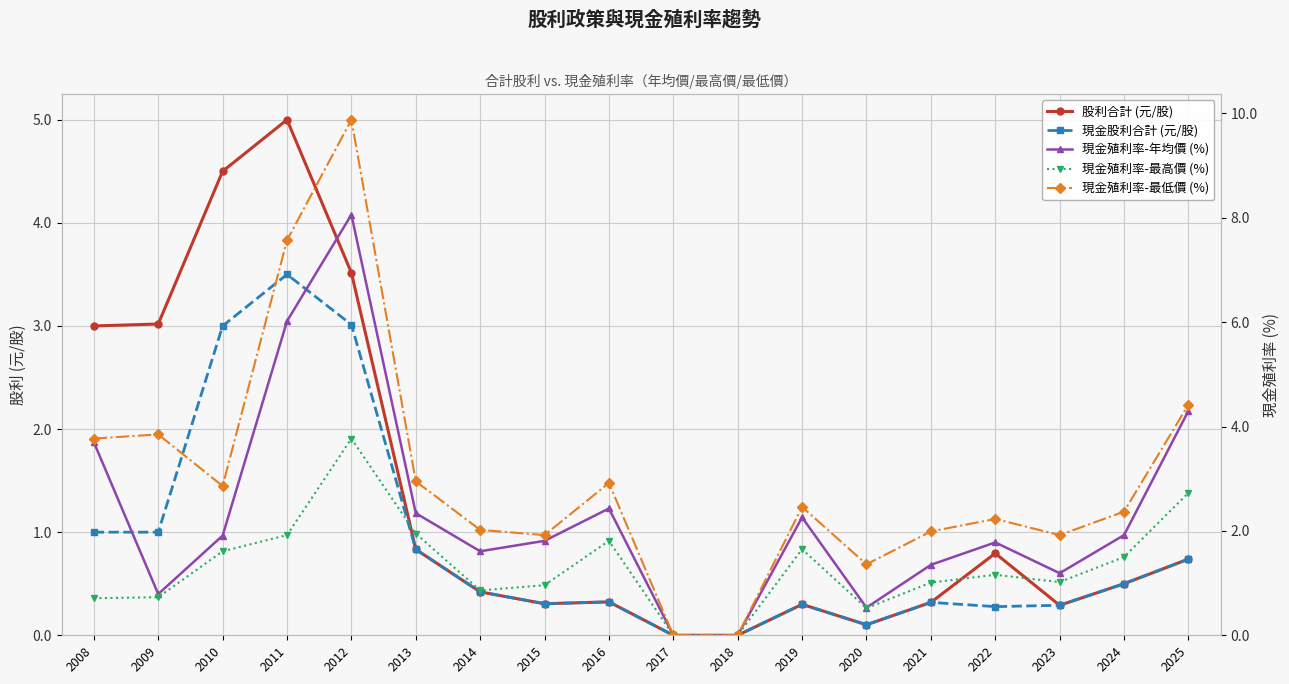

Which category has the lowest value across all series?

2017